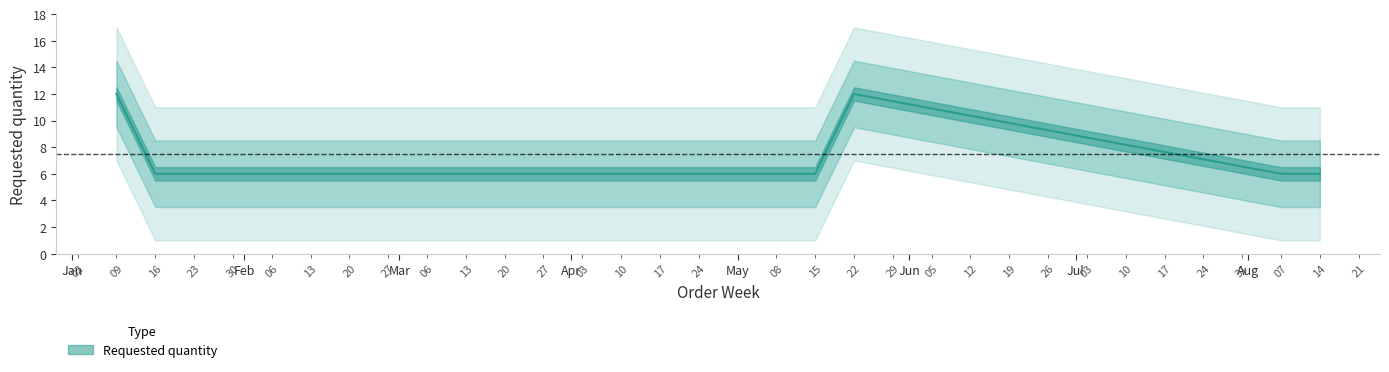

Which label corresponds to the largest value in the chart?

2023-01-09